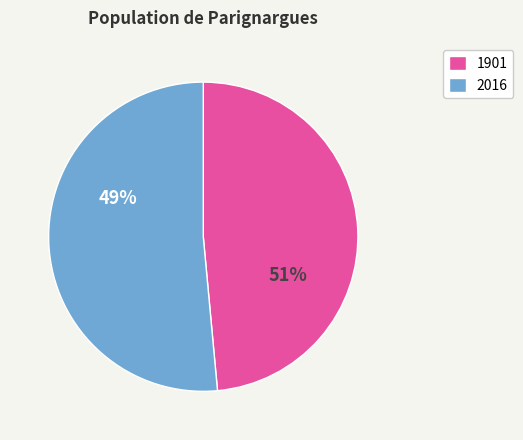

To the nearest percent, what is the average slice percentage?

50%